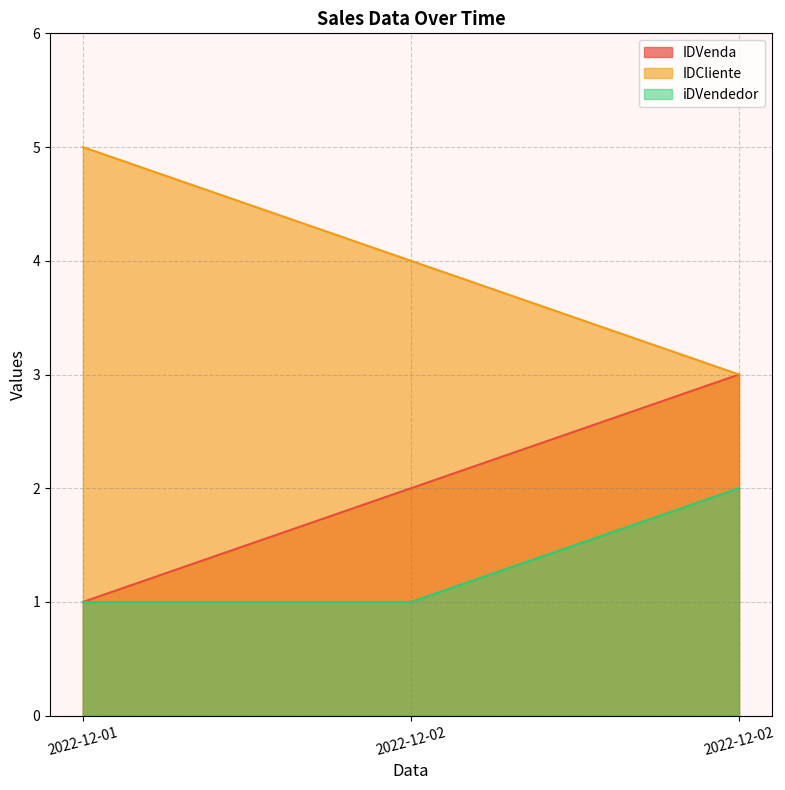

Reading left to right, what are all the values shown in this chart?

IDVenda: 2022-12-01=1	2022-12-02=2	2022-12-02=3
IDCliente: 2022-12-01=5	2022-12-02=4	2022-12-02=3
iDVendedor: 2022-12-01=1	2022-12-02=1	2022-12-02=2